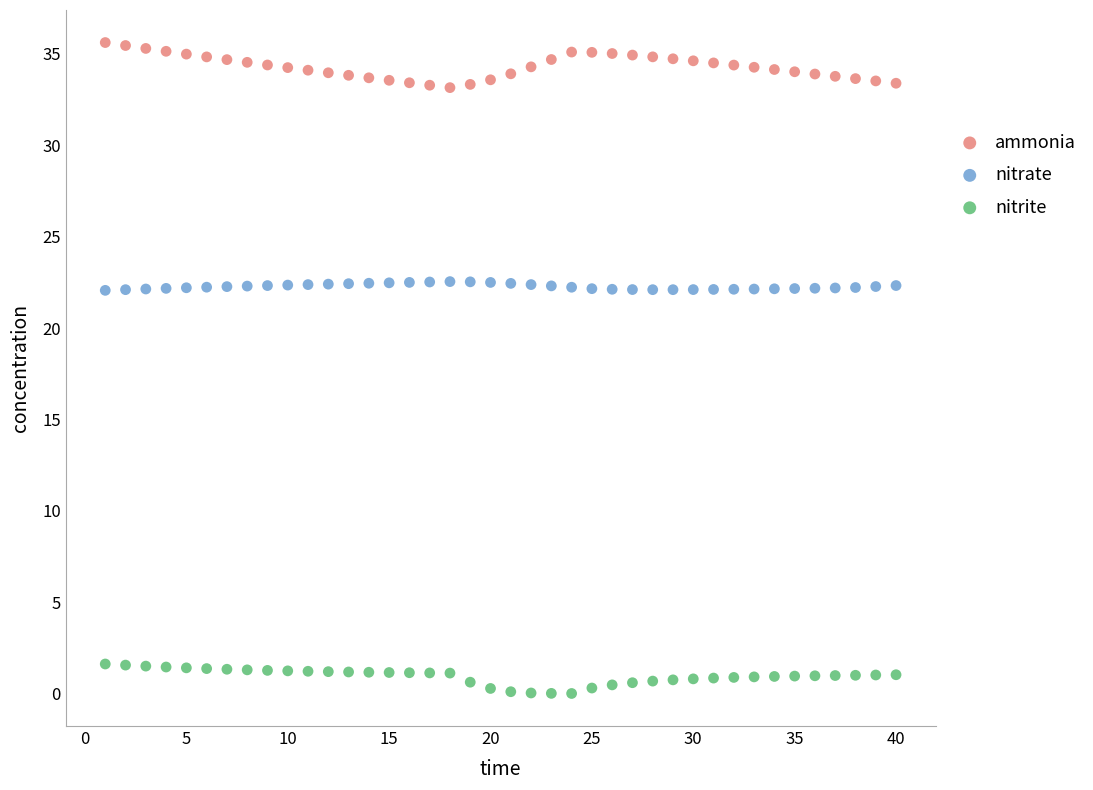

Which series contains the lowest Y value?

nitrite